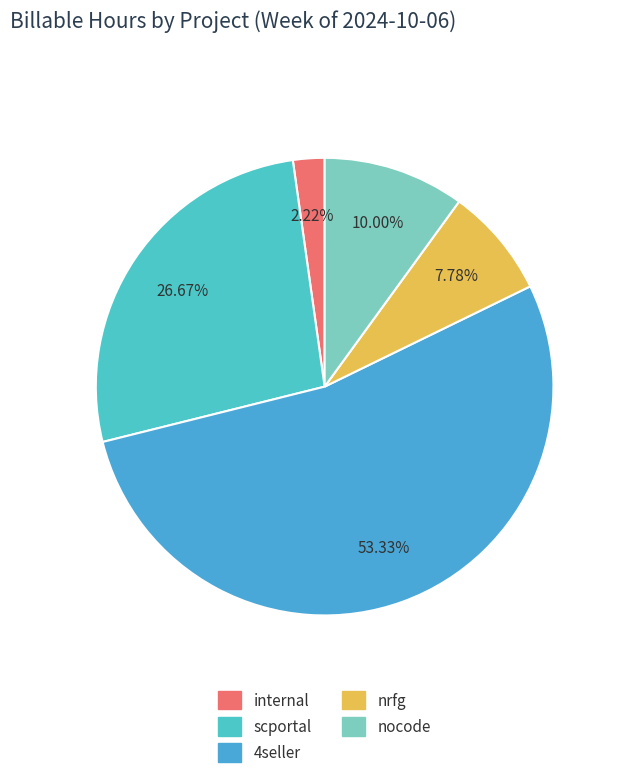

To the nearest percent, what percentage of the pie is scportal?

27%